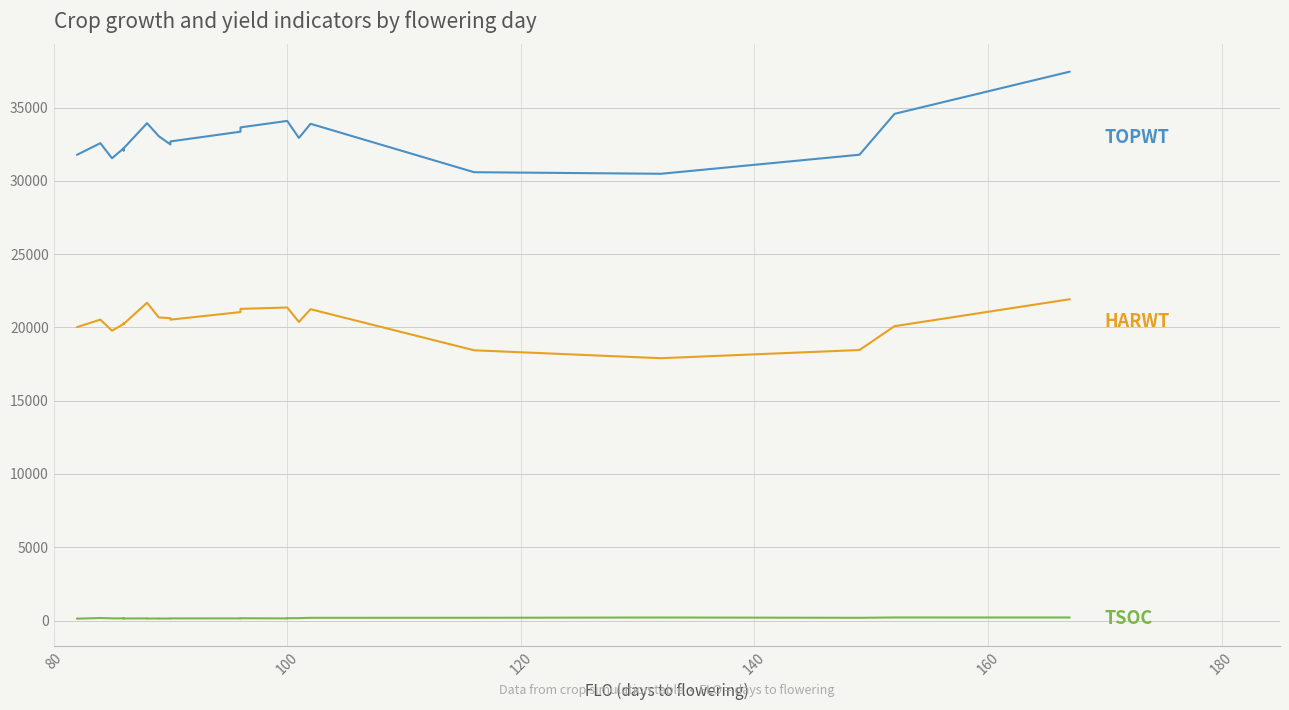

Count the number of categories in the chart.

24